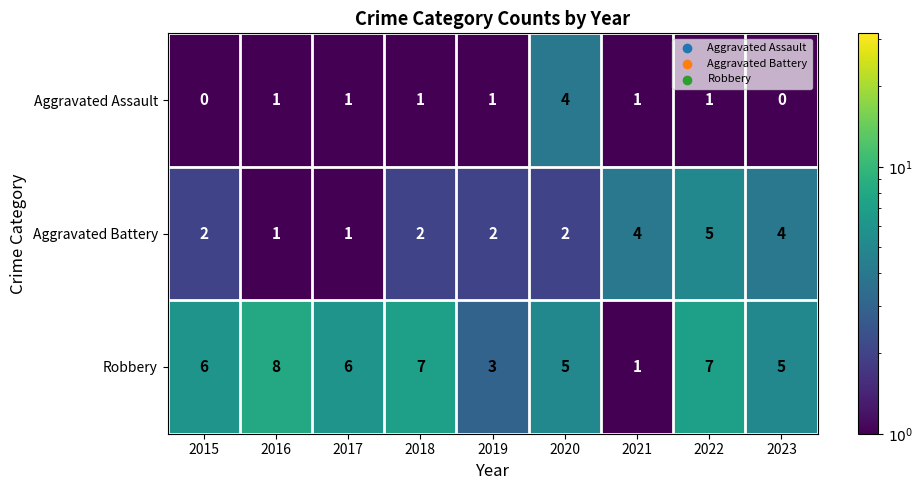

Between 2022 and 2023, which series saw the biggest shift?

Robbery